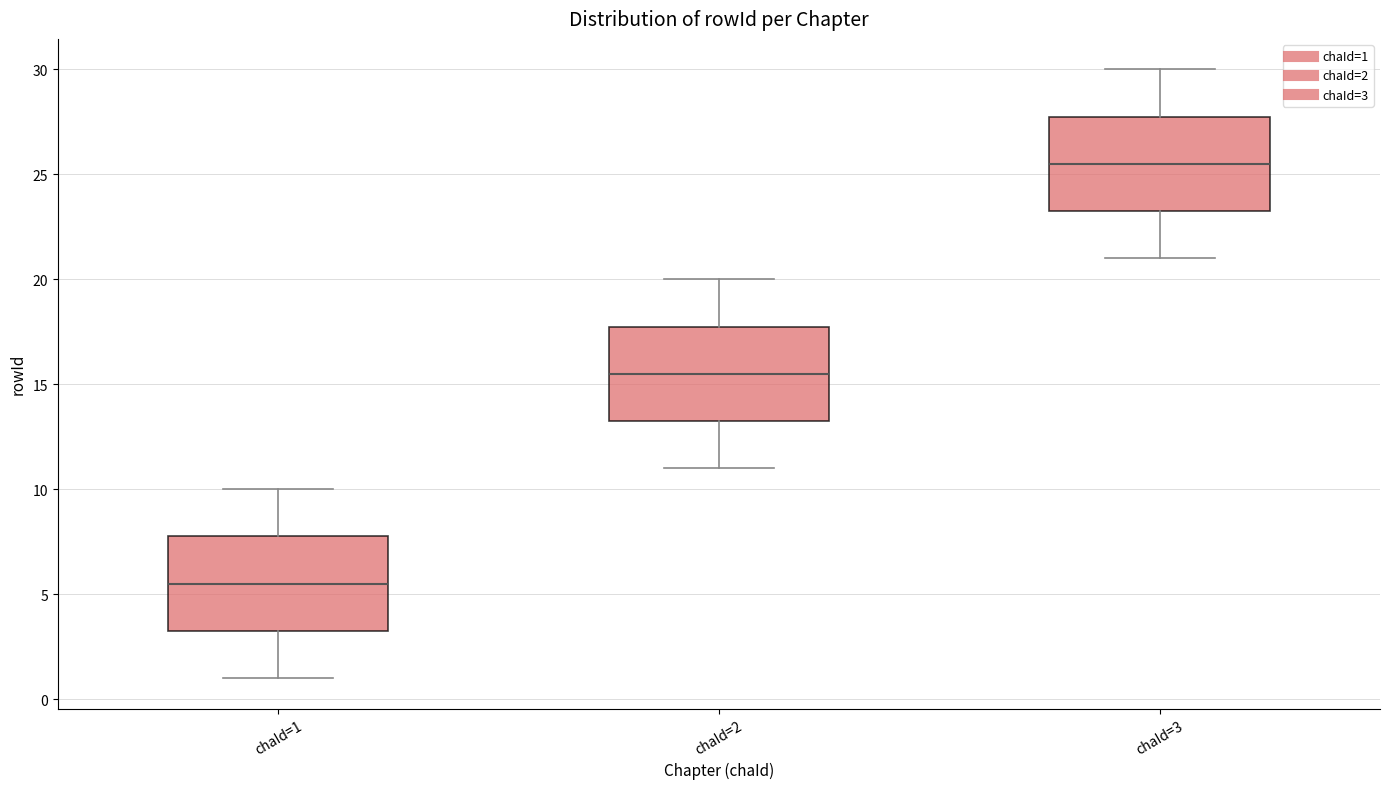

Reading left to right, read every box against the y-axis: the position of its median line, the range the box covers, and the ends of its whiskers. The values are not printed on the chart, so give them approximately, as read against the axis.

chaId=1: median 5.5, box 3.5 to 8.0, whiskers 1.0 to 10.0
chaId=2: median 15.5, box 13.5 to 18.0, whiskers 11.0 to 20.0
chaId=3: median 25.5, box 23.5 to 28.0, whiskers 21.0 to 30.0